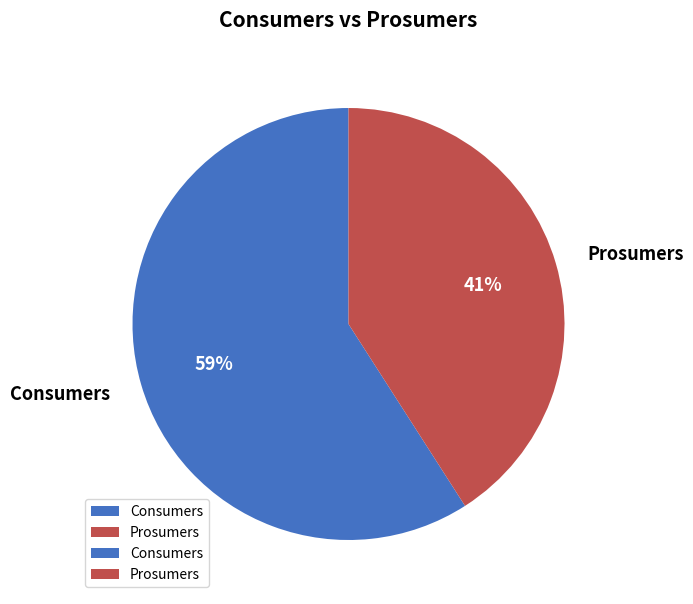

The Prosumers slice represents 56% of the pie. True or false?

False